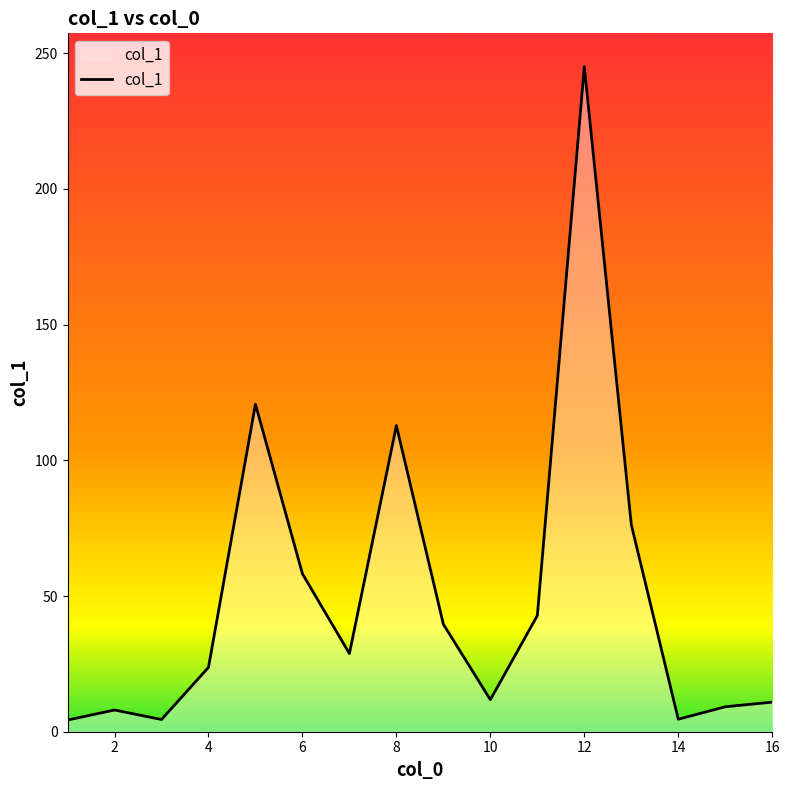

What is the maximum value shown in the chart?

245.1